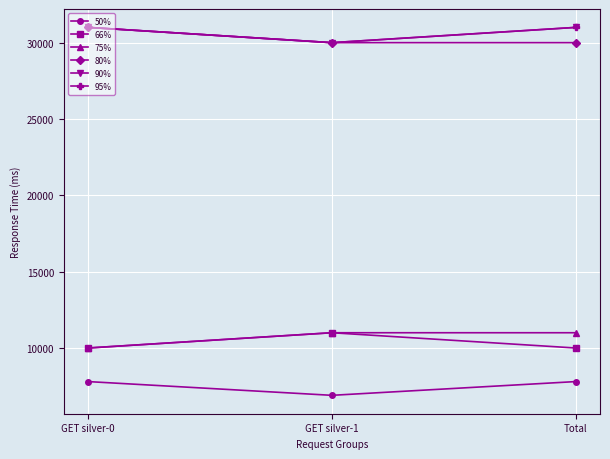

Read the 80% value at Total.

30000